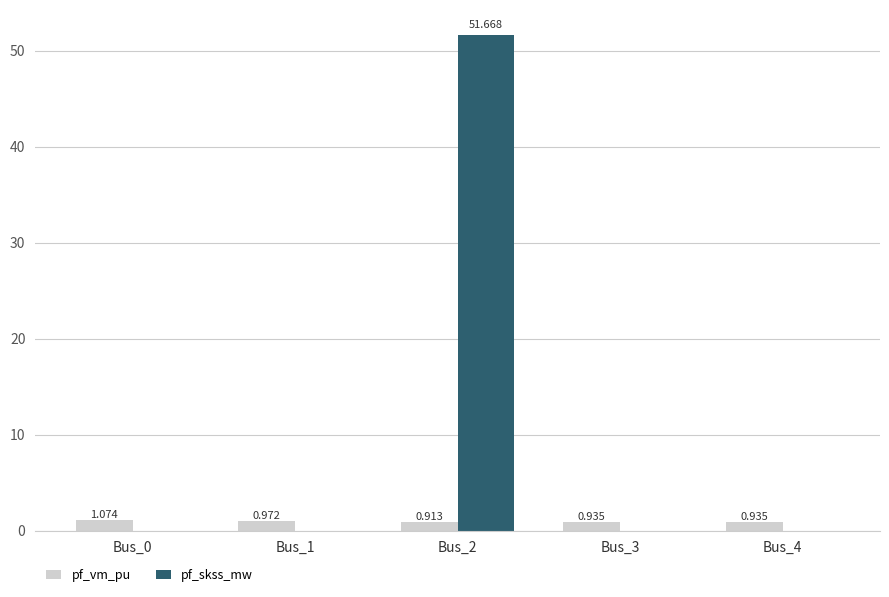

Which series has the largest range (max minus min)?

pf_skss_mw